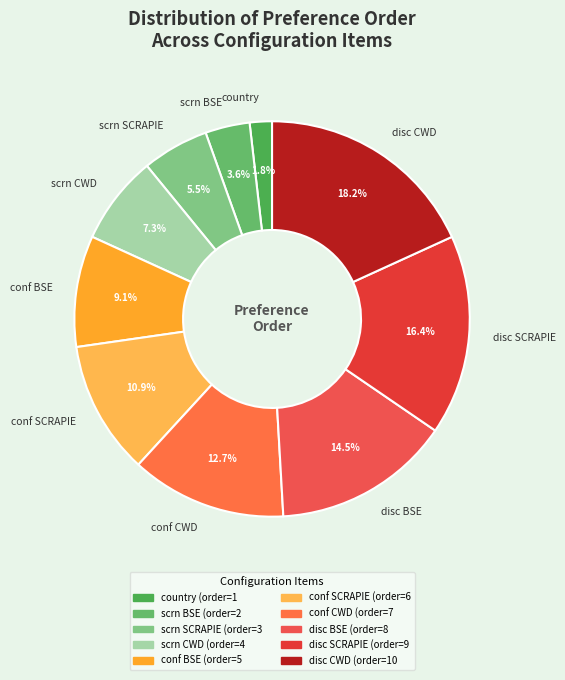

Which has a higher value, scrn BSE or disc CWD?

disc CWD